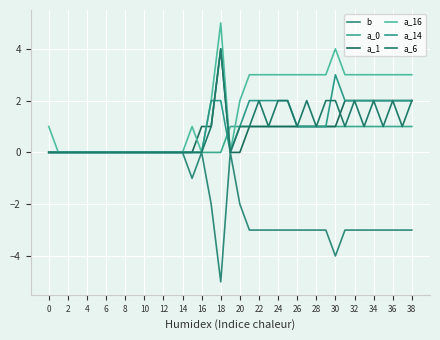

What is the difference between the maximum and minimum values in the a_6 series?

4